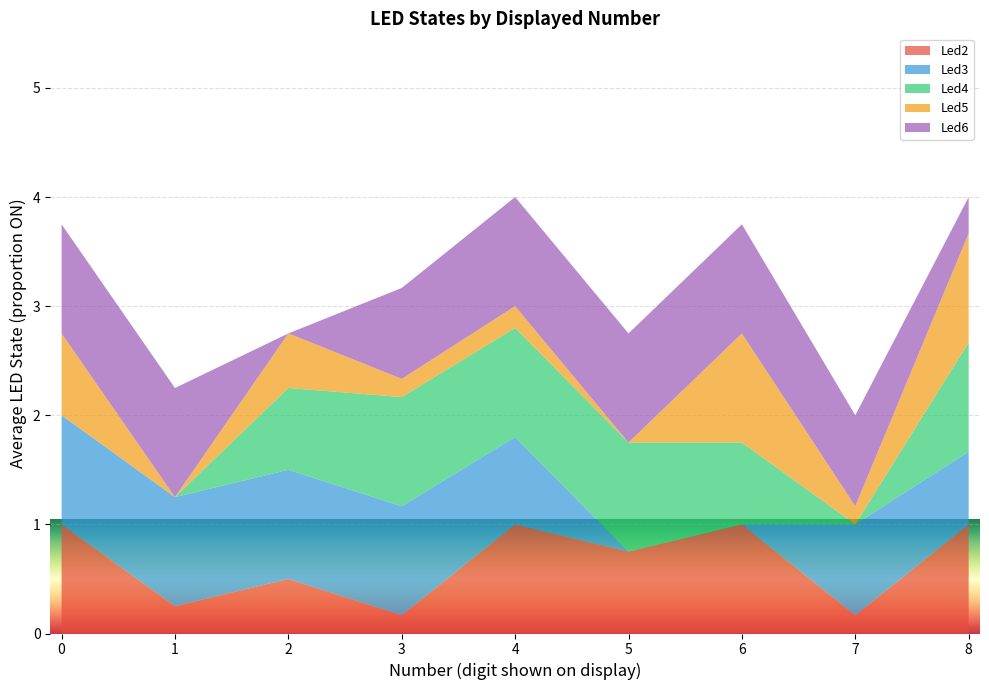

True or false: Led2 has a value of 0.0 at 3.

False